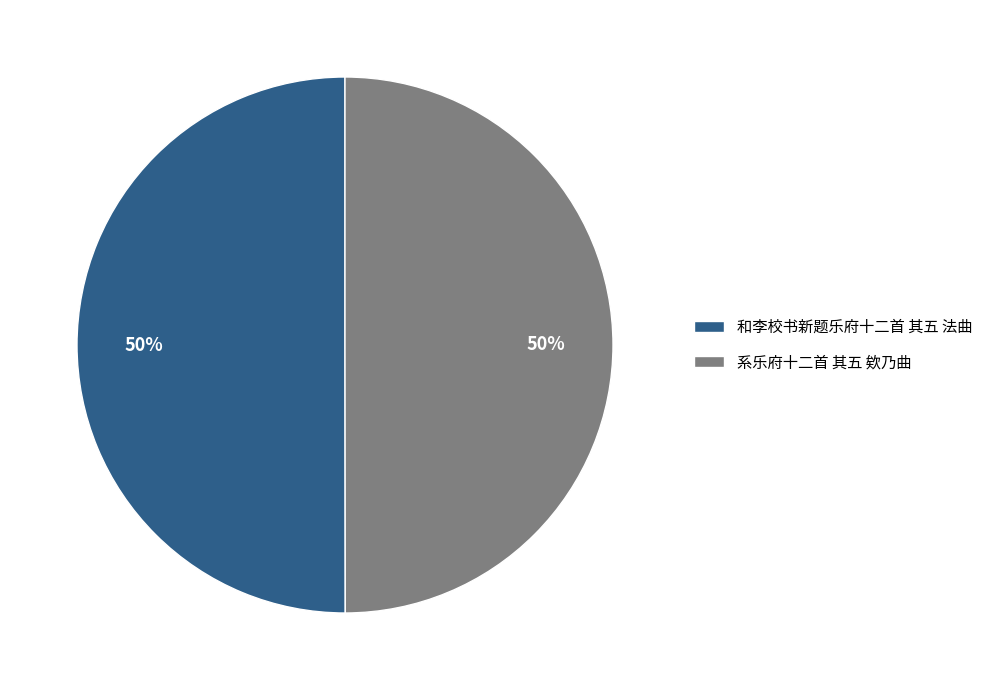

What percentage is the 系乐府十二首 其五 欸乃曲 slice, to the nearest percent?

50%